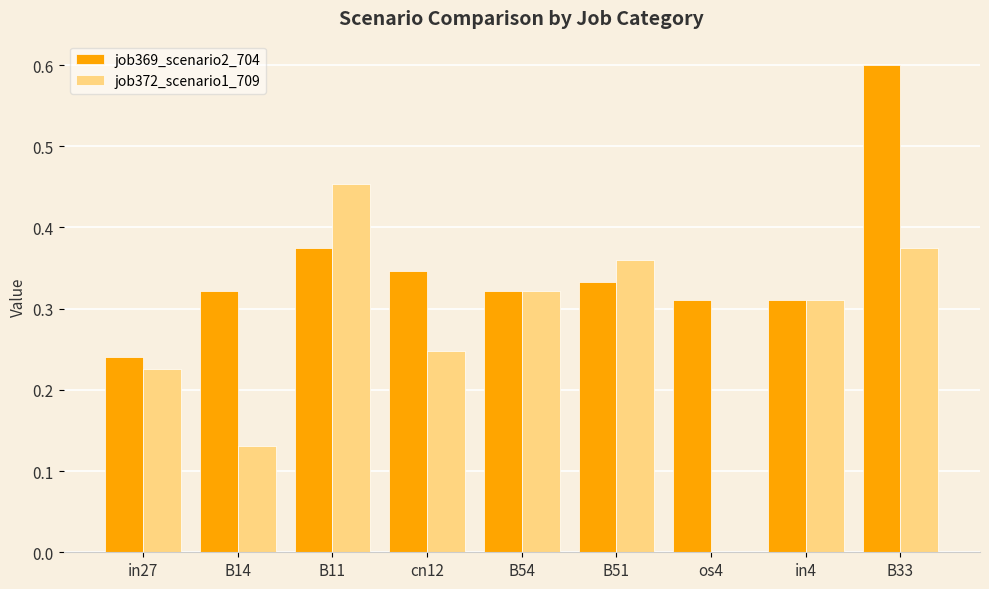

At which category does the chart reach its peak across all series?

B33